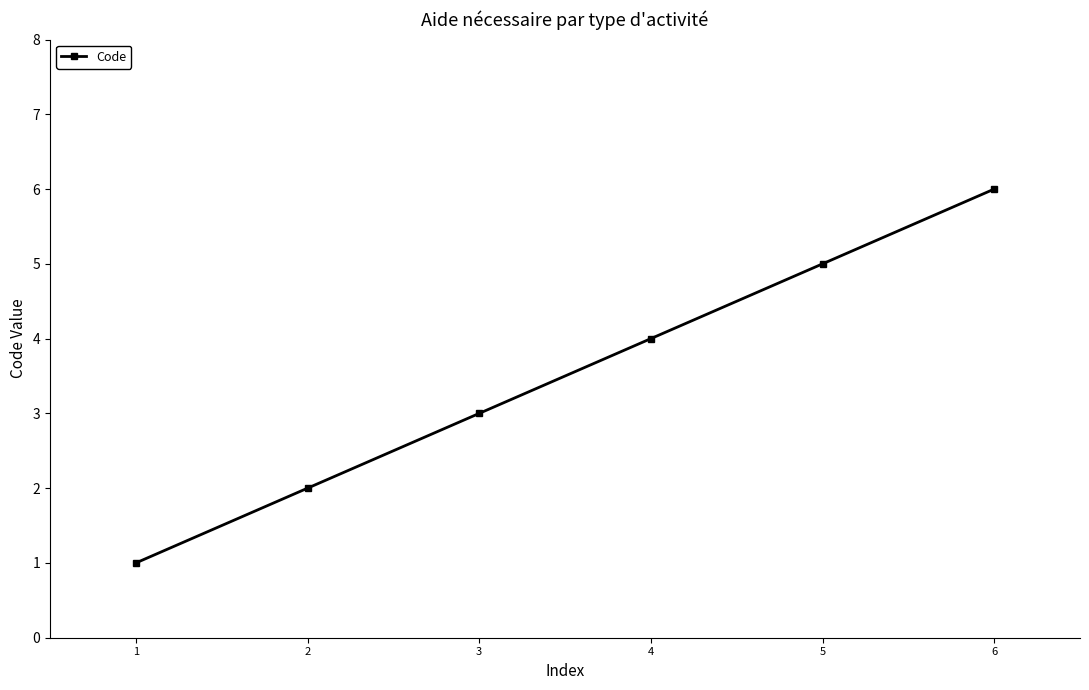

At which category does the chart reach its minimum across all series?

1